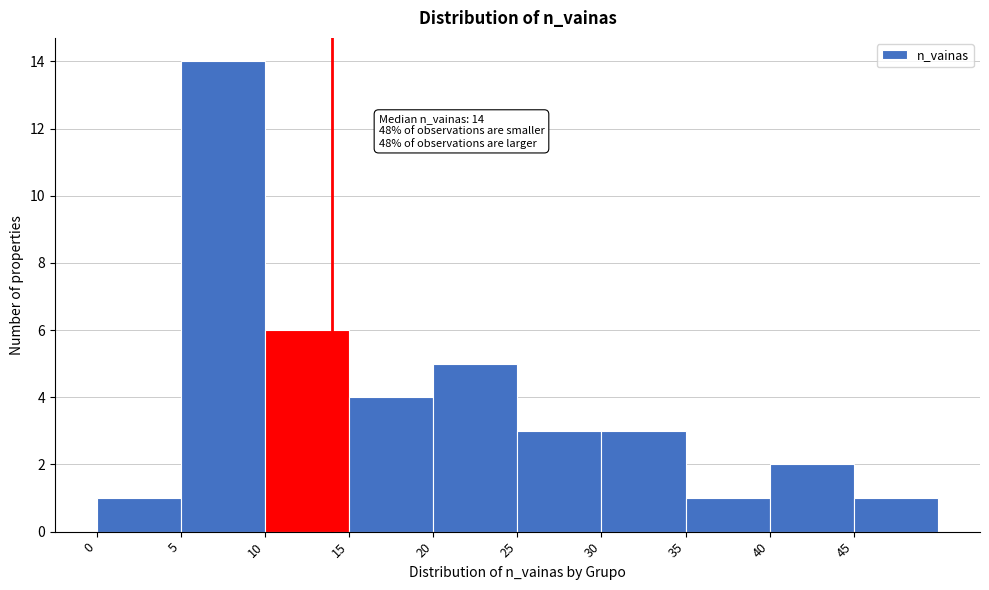

Over which range of the x-axis is the bar tallest?

5 to 10